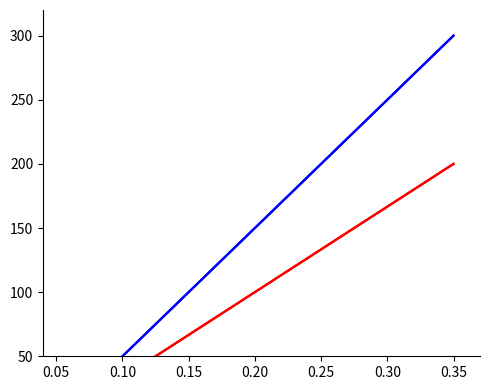

True or false: team_ppda_att has more than 2 interior local peaks.

False